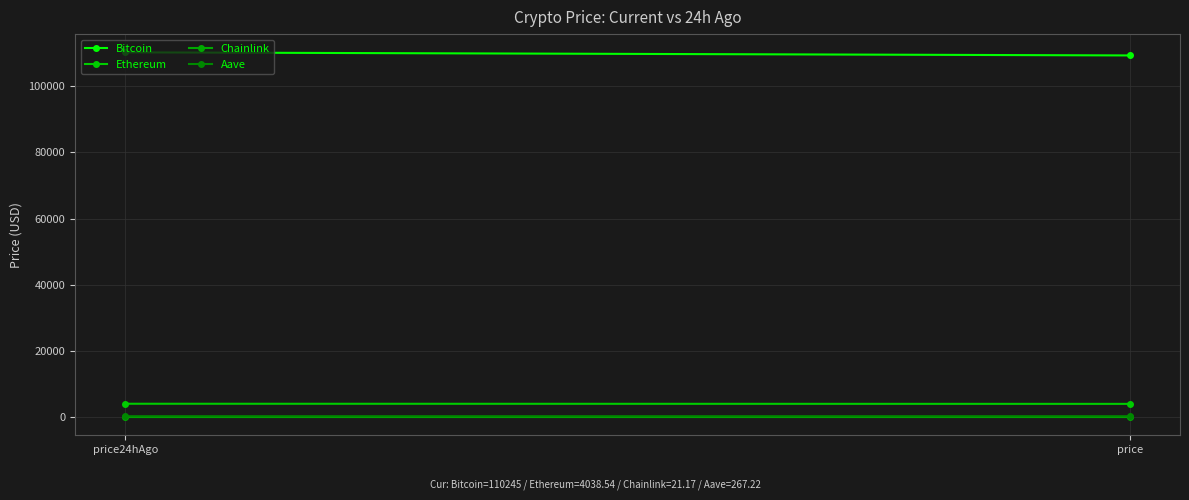

Where does the Ethereum series first go above 4038?

price24hAgo